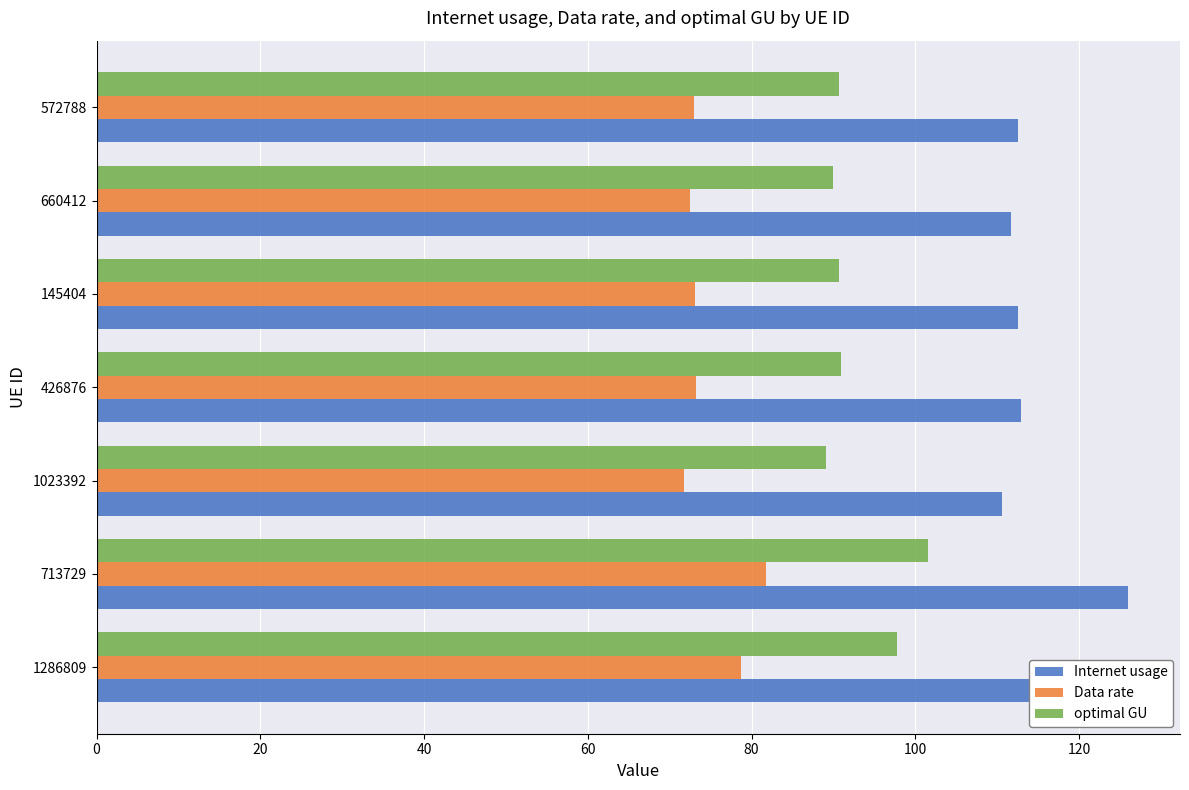

The Data rate series shows 106.4 at 660412. True or false?

False